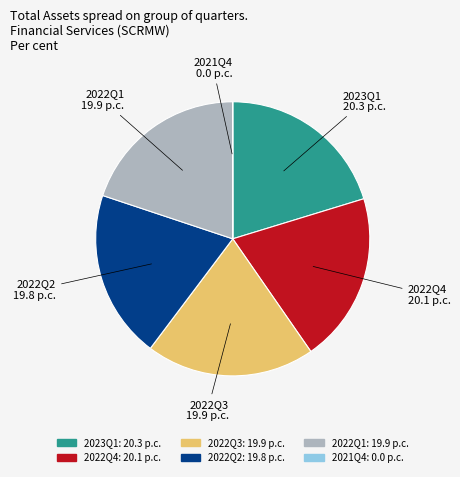

Is there a majority slice in this chart?

No